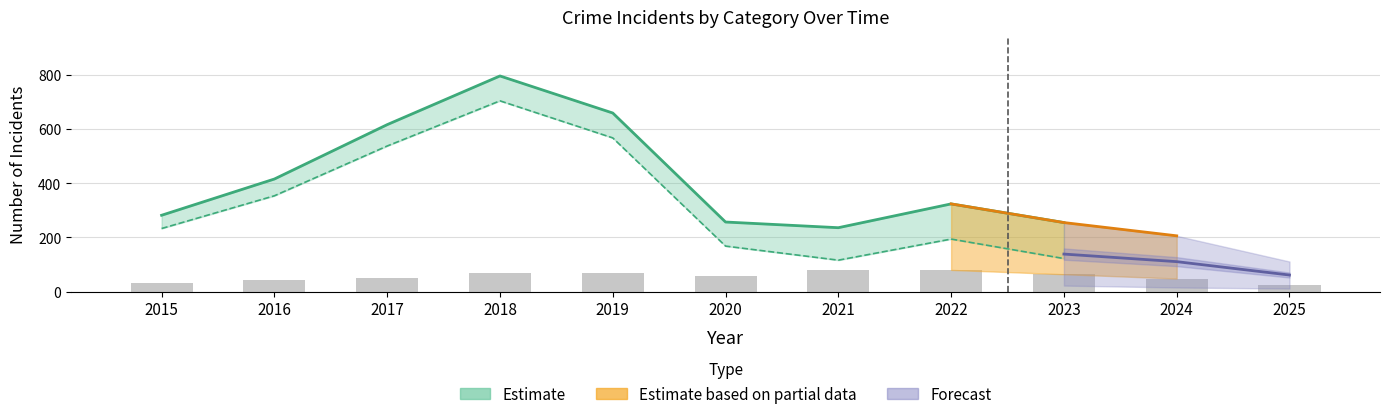

List the labels in order of value, largest first.

2021, 2022, 2019, 2018, 2023, 2020, 2017, 2024, 2016, 2015, 2025